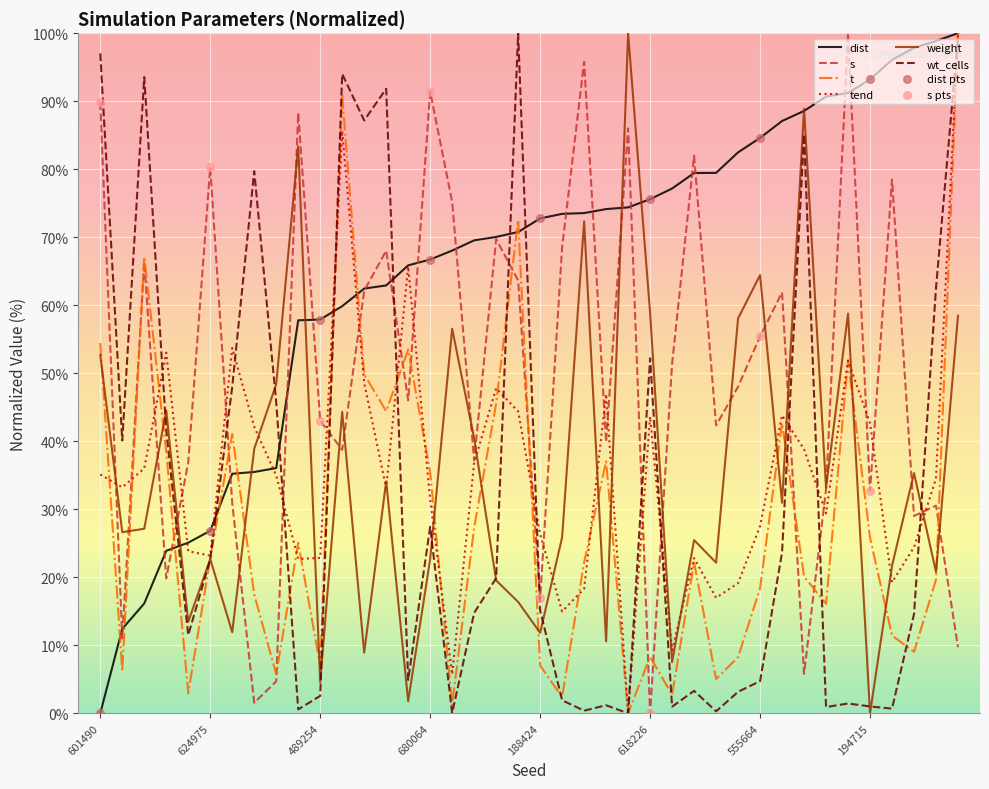

Which series has the largest total across all categories?

dist